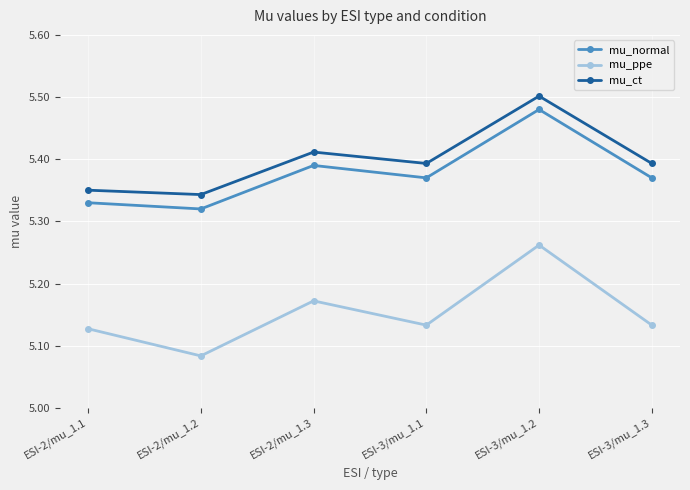

Which series changed the most between ESI-2/mu_1.3 and ESI-3/mu_1.1?

mu_ppe